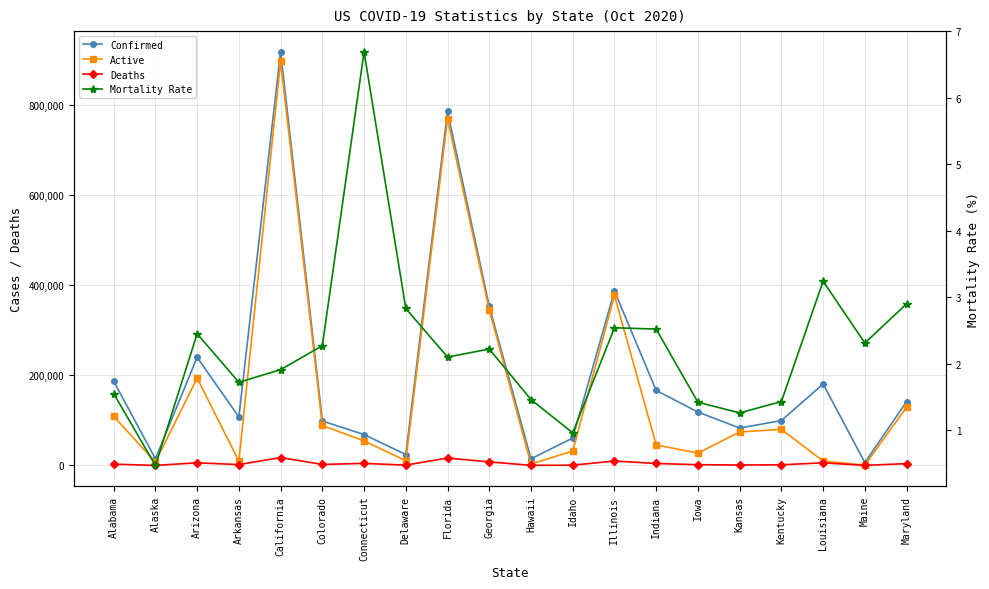

At which label does Confirmed first exceed 118563?

Alabama